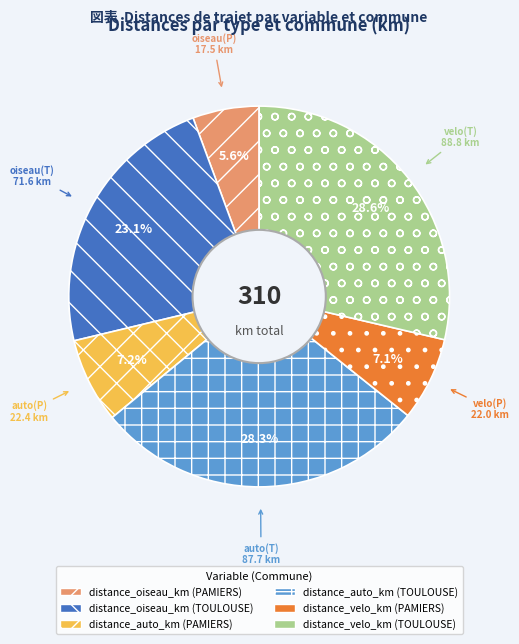

Is it true that distance_velo_km (TOULOUSE) is 23% of the pie?

False